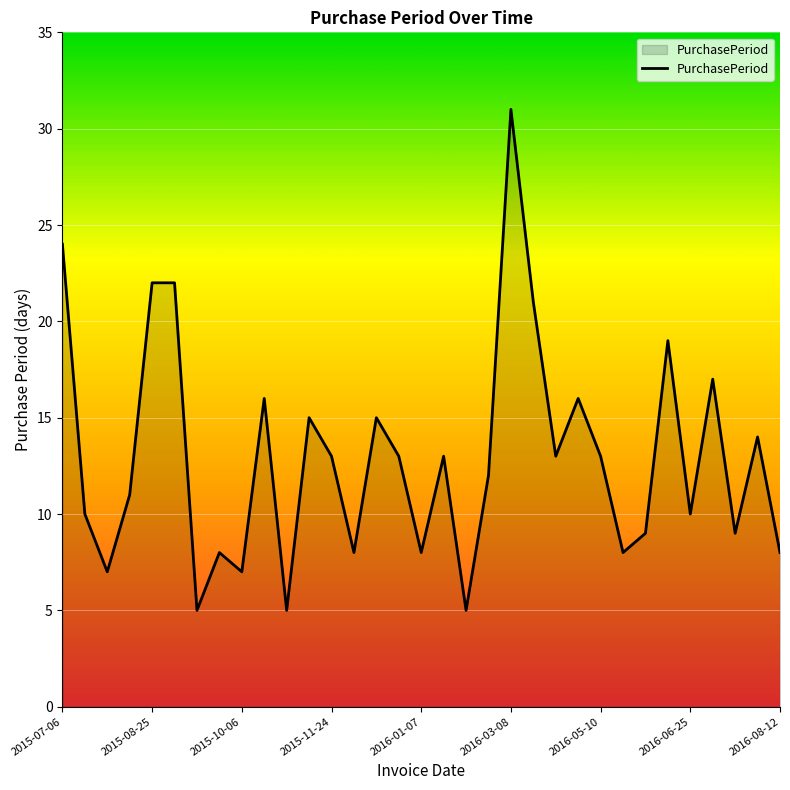

What is the greatest value displayed?

31